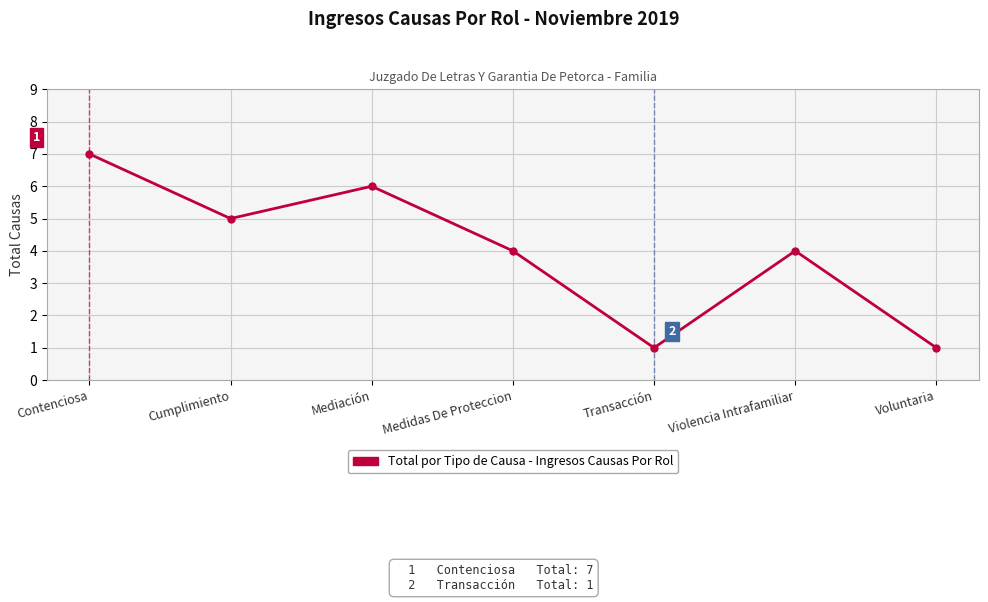

What position from the left is Contenciosa?

1